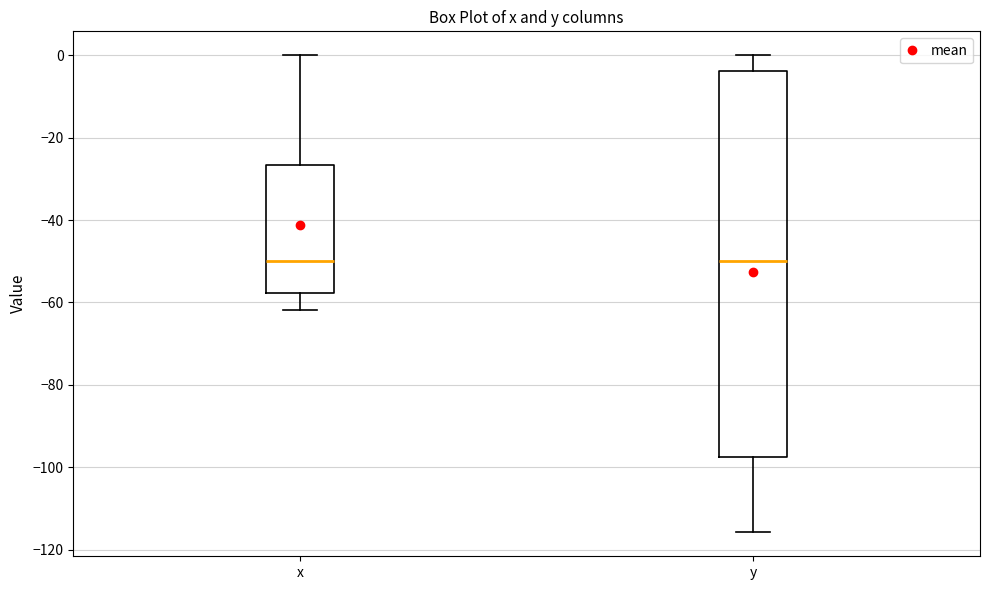

Reading left to right, transcribe this box plot: for each box, give where its median line is, the range the box spans, and where its two whiskers end, as read against the y-axis. The values are not printed on the chart, so give them approximately, as read against the axis.

x: median -50, box -58 to -26, whiskers -62 to 0
y: median -50, box -98 to -4, whiskers -116 to 0